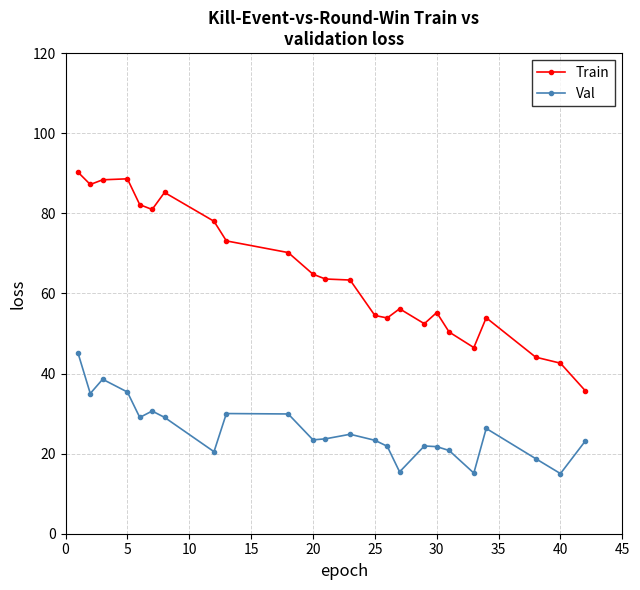

What is the maximum value shown in the chart?

90.3